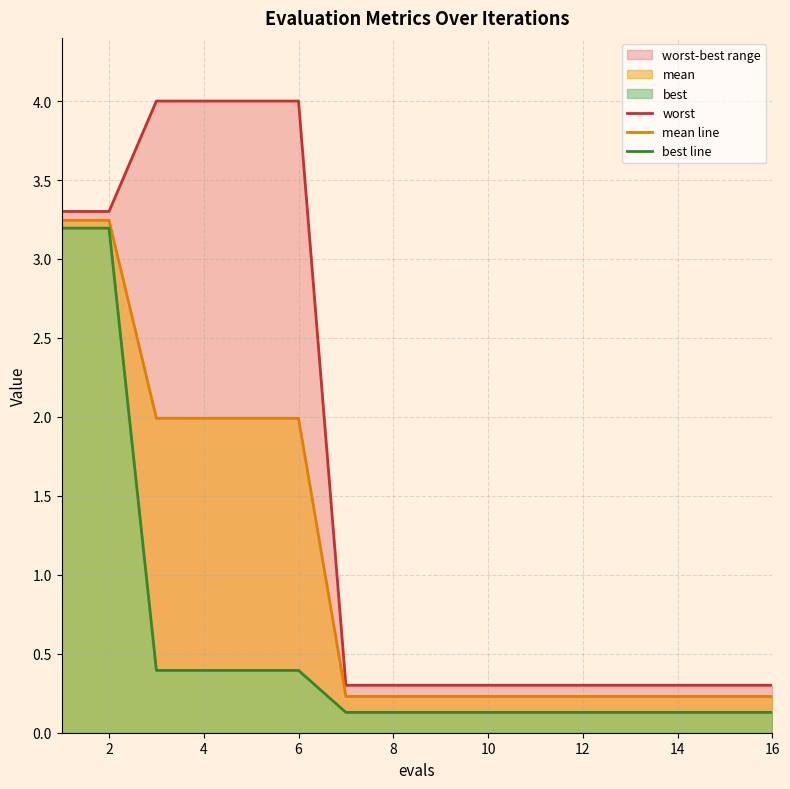

Is it true that mean line equals 2.0 at 6?

True